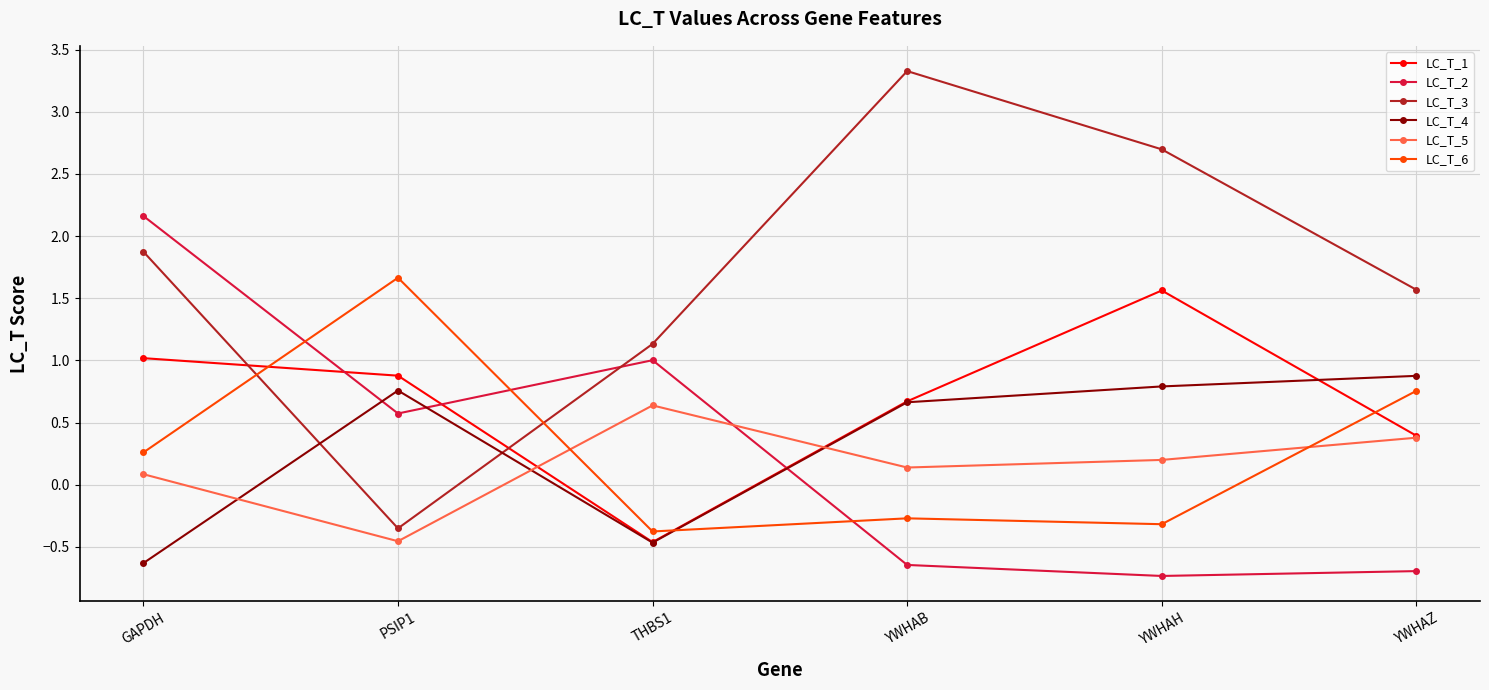

Does the chart have visible grid lines?

Yes